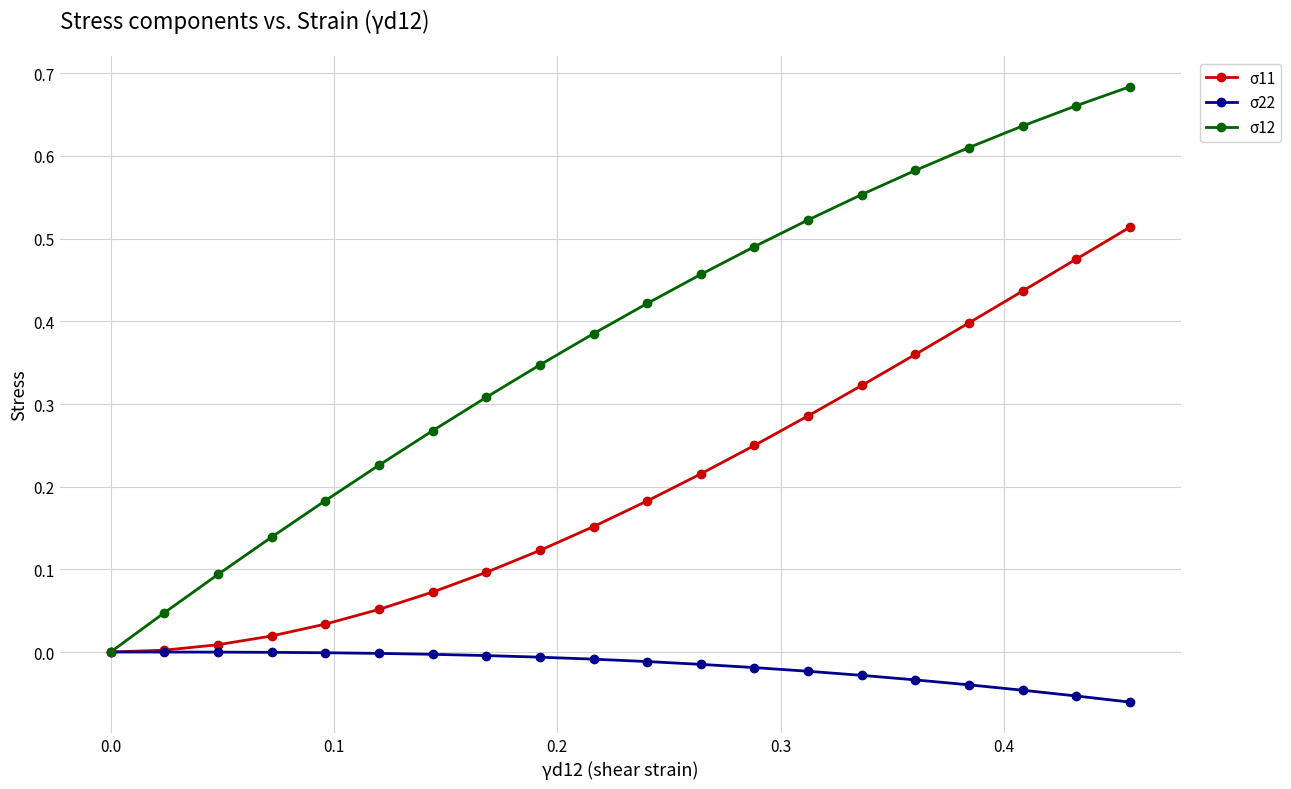

How many lines are shown in the chart?

3